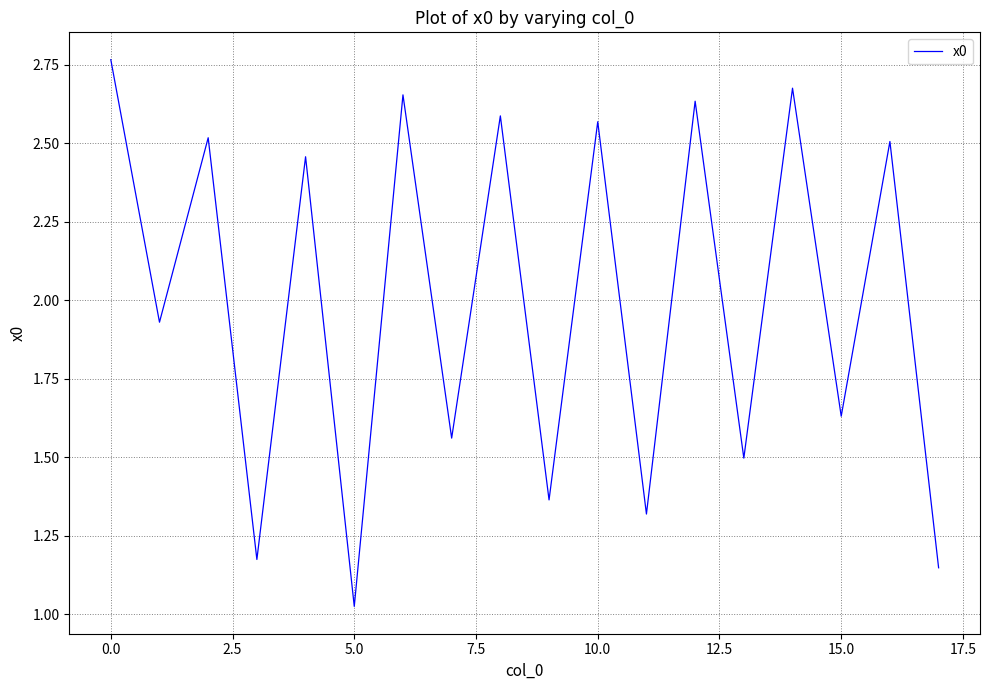

What is the difference between the maximum and minimum values?

1.7